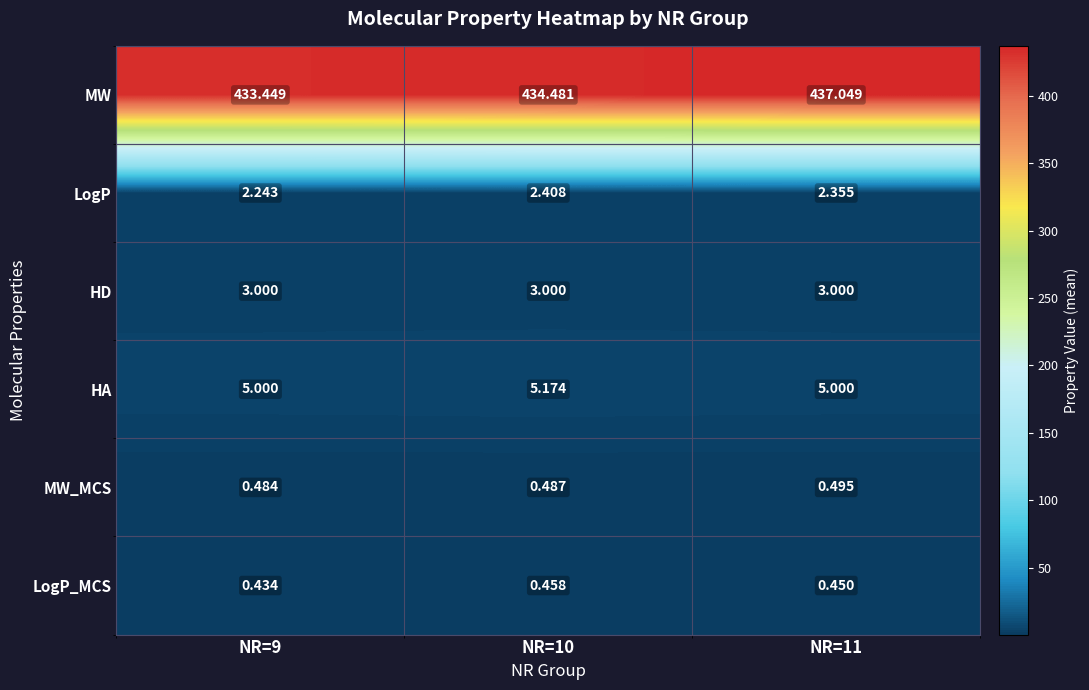

Which category has the highest value across all series?

NR=11